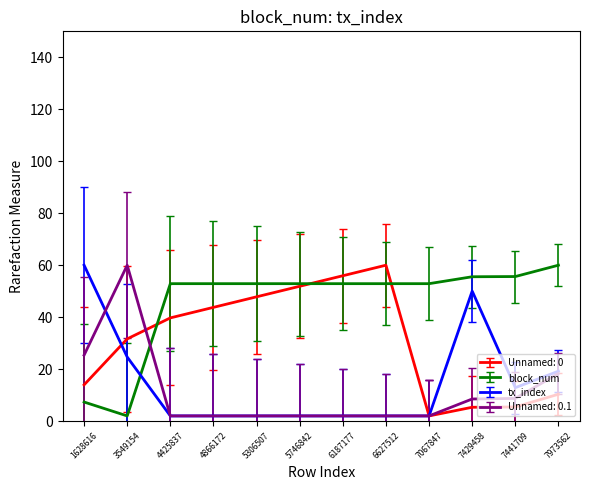

At which label does Unnamed: 0.1 reach its peak?

3549154